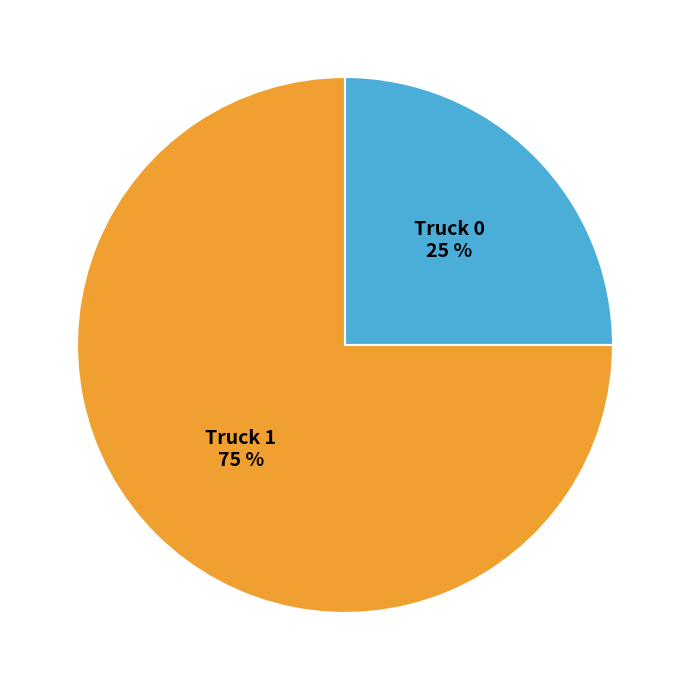

Is it true that Truck 0 is 12% of the pie?

False